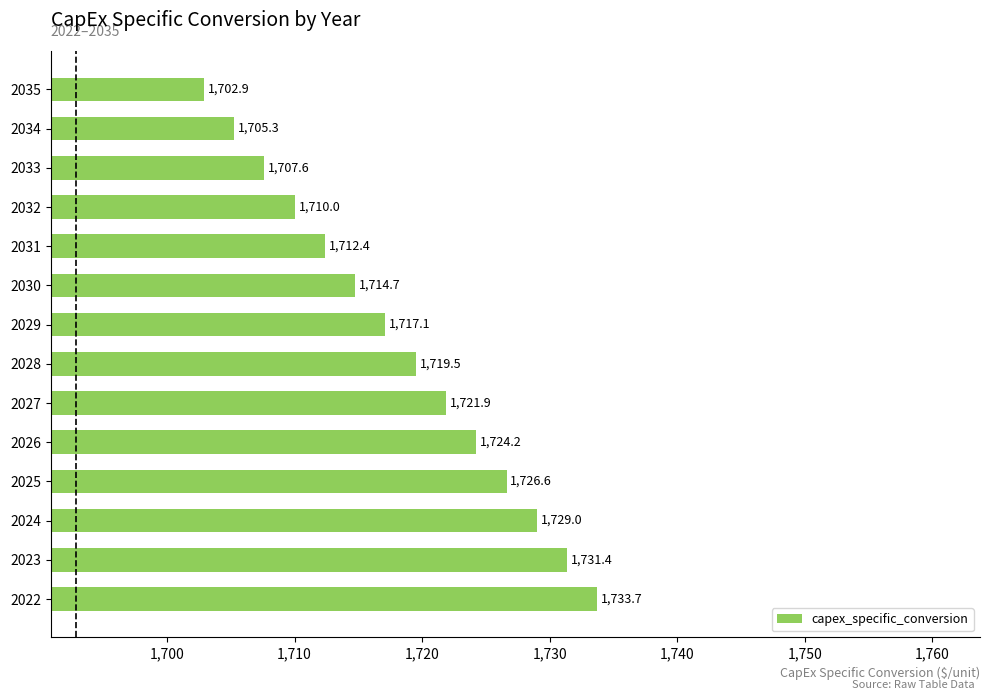

What is the ratio of the value at 2030 to the value at 2022?

1.0